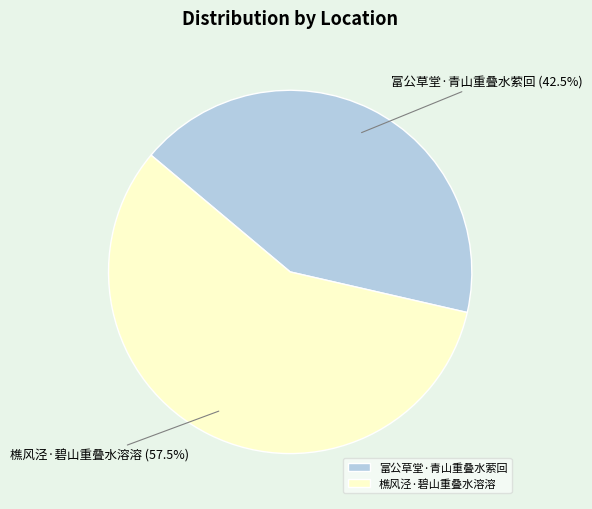

Which category has the biggest portion of the pie?

樵风泾·碧山重叠水溶溶